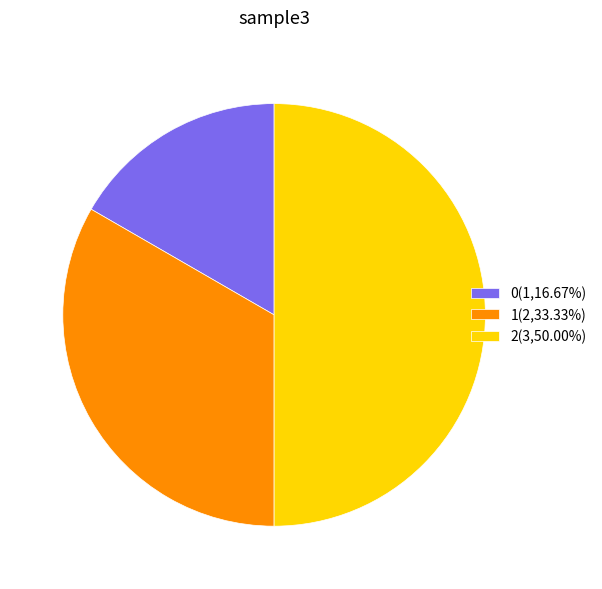

Is the sum of 0(1,16.67%) and 2(3,50.00%) greater than half?

Yes